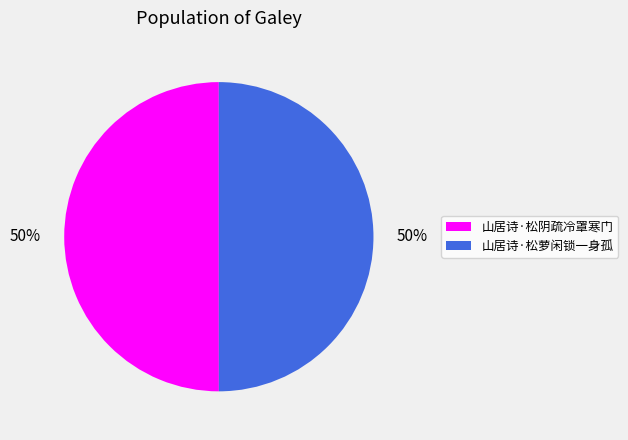

To the nearest percent, what percentage of the pie is 山居诗·松阴疏冷罩寒门?

50%